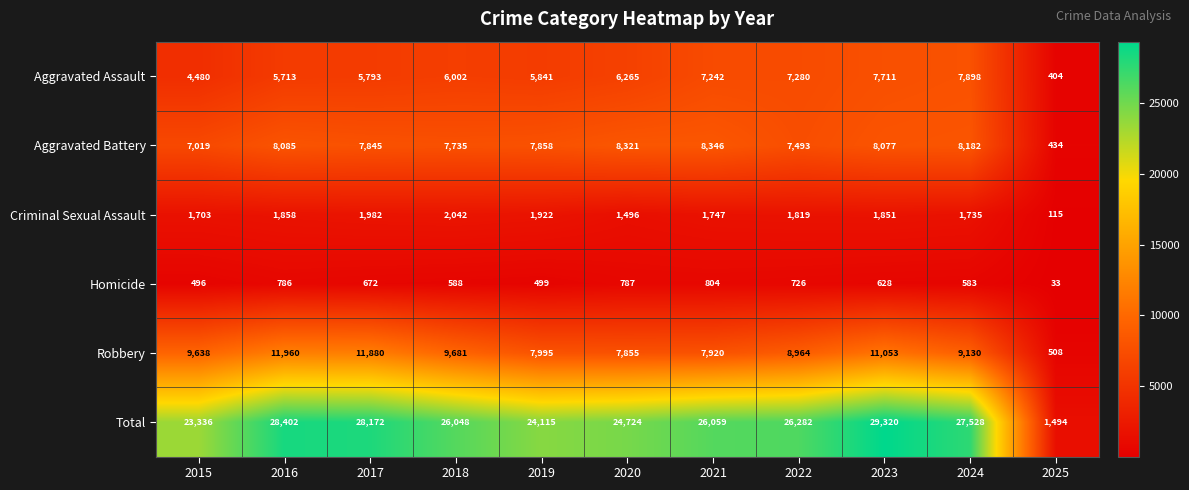

True or false: Aggravated Battery has a value of 12471 at 2015.

False